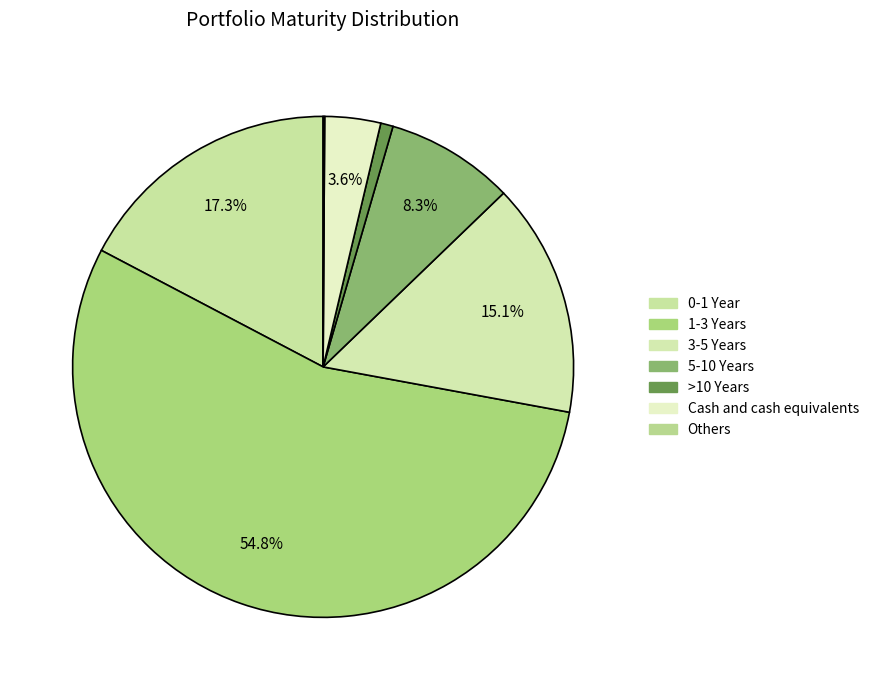

Rank the categories by value from lowest to highest.

Others, >10 Years, Cash and cash equivalents, 5-10 Years, 3-5 Years, 0-1 Year, 1-3 Years